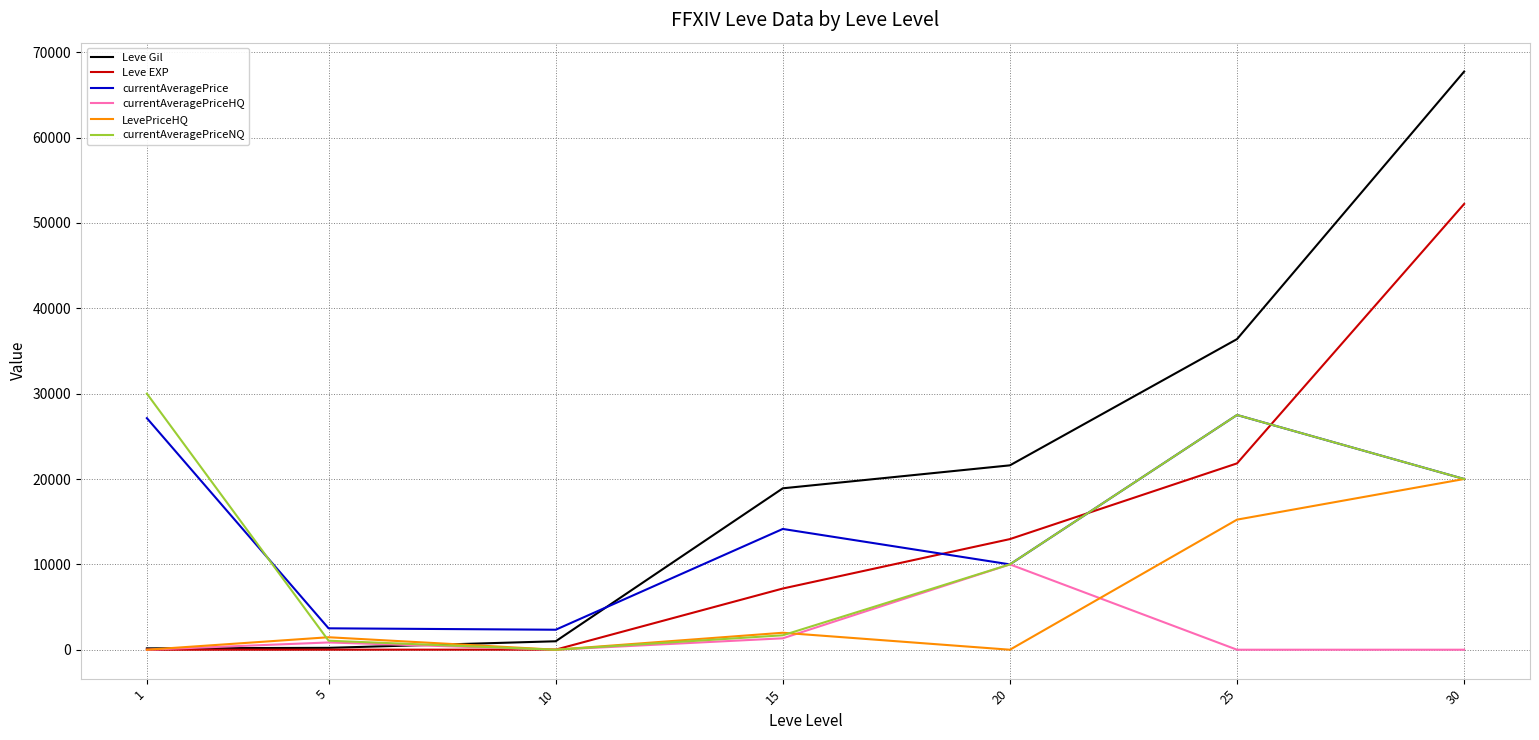

How many intersections are there between Leve Gil and currentAveragePriceNQ?

1